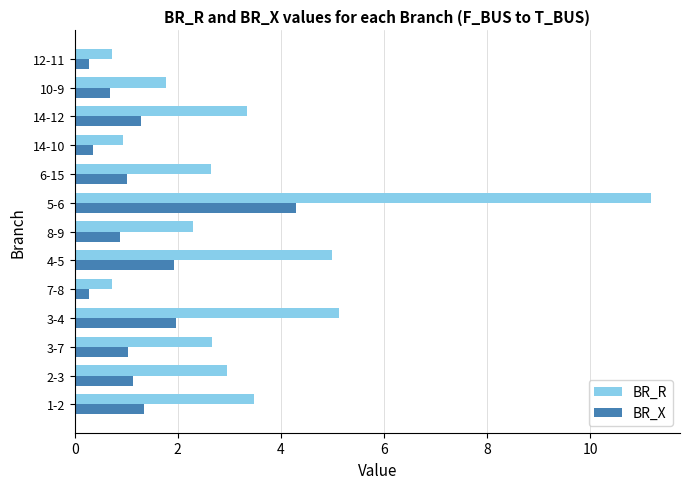

What is the smallest value displayed?

0.3